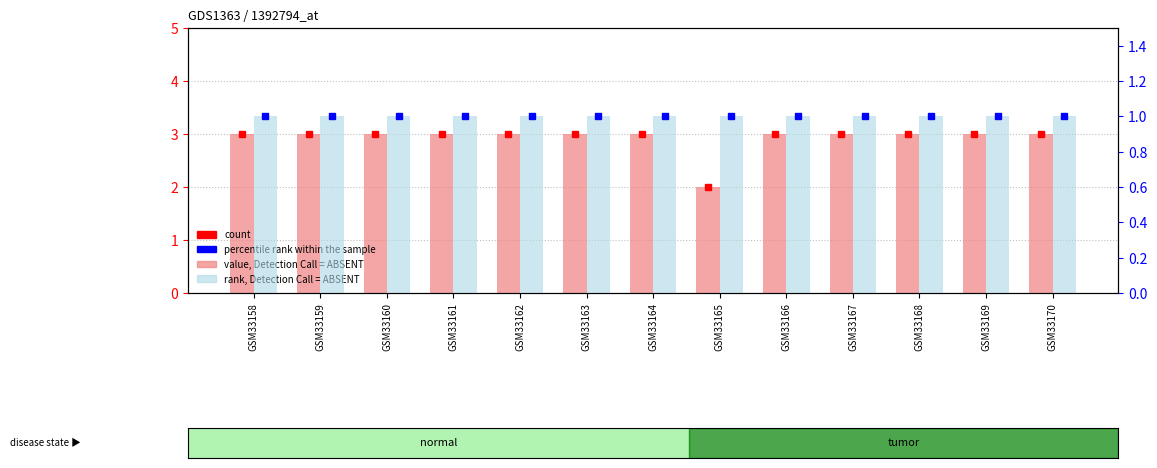

What is the average value of the t (value, Detection Call = ABSENT) series?

3